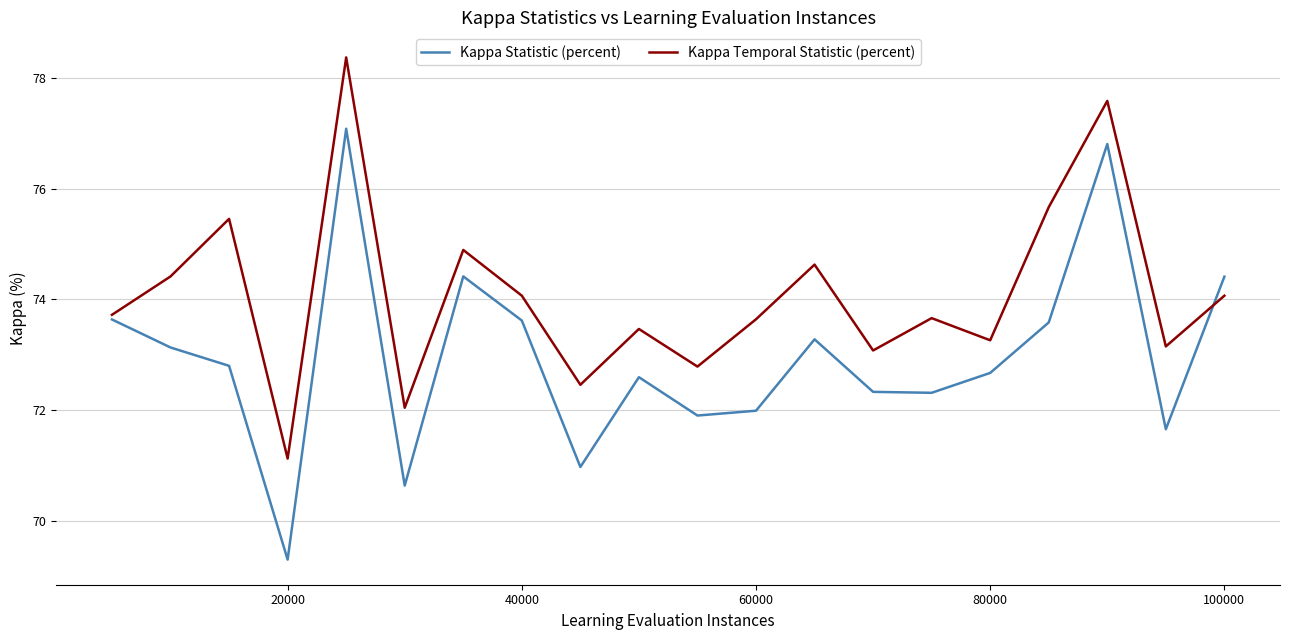

What are all the series names shown in the legend?

Kappa Statistic (percent), Kappa Temporal Statistic (percent)